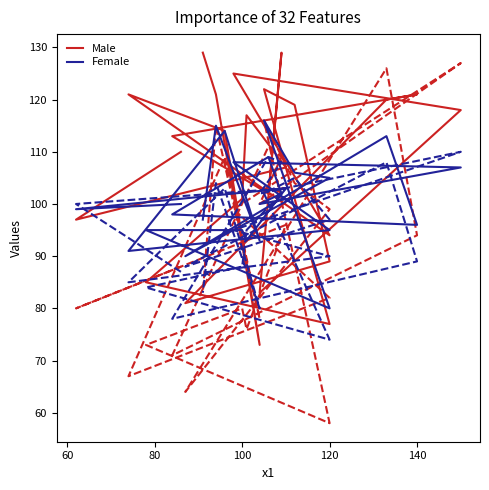

What is the difference between the second highest and second lowest values in the Male series?

52